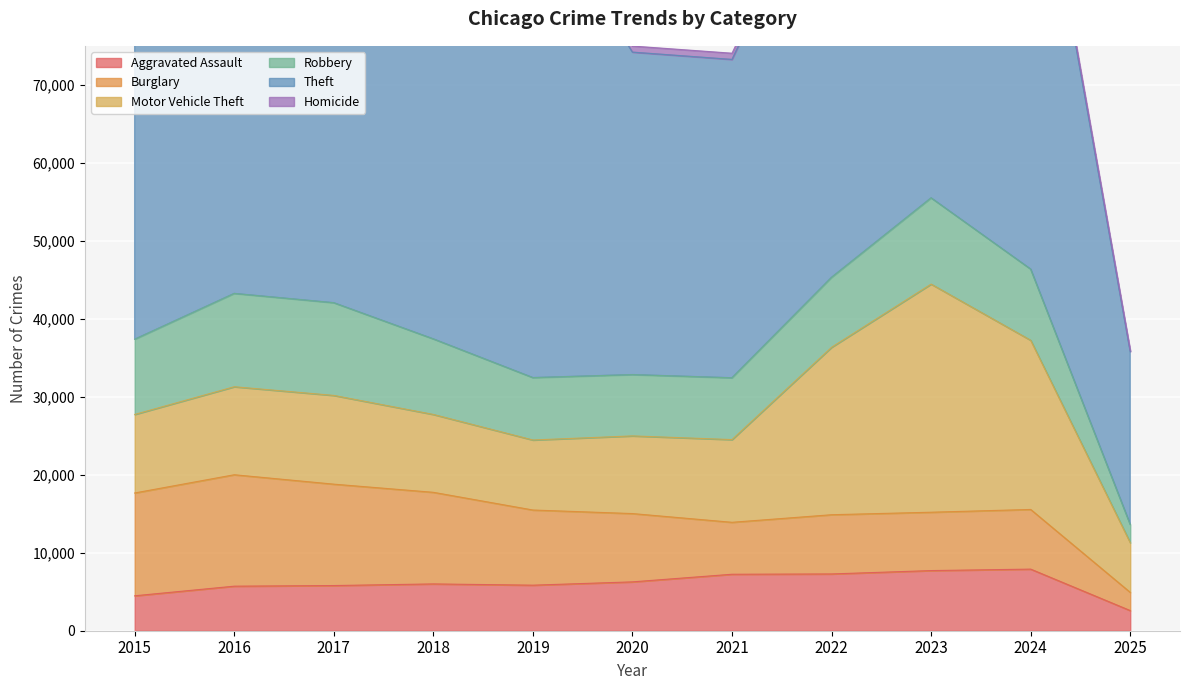

Between 2024 and 2018, which is larger?

2024